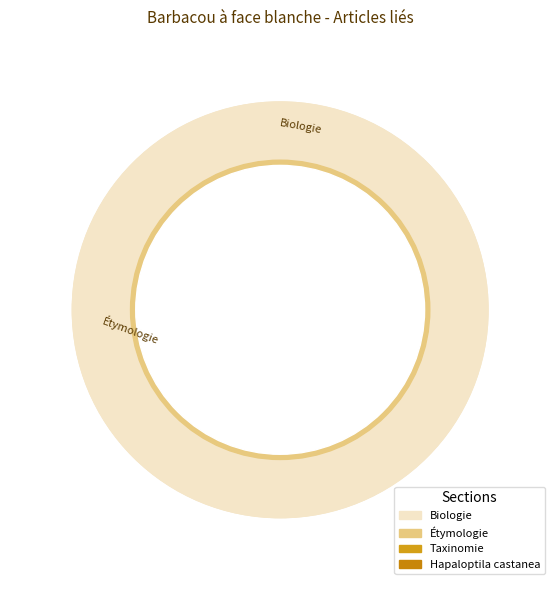

How many slices are in this pie chart?

4